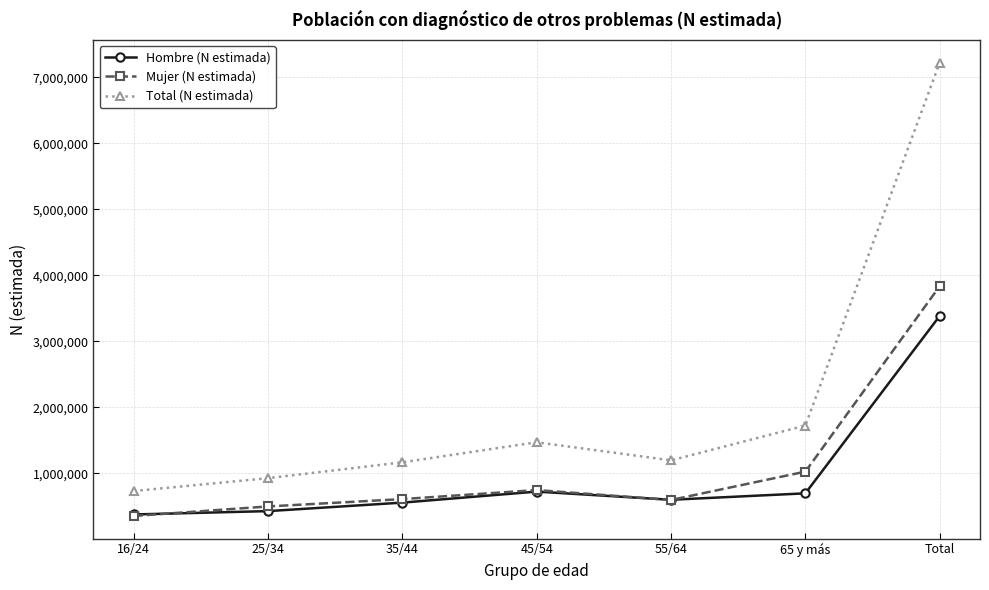

Where do Hombre (N estimada) and Mujer (N estimada) first cross each other?

16/24 and 25/34